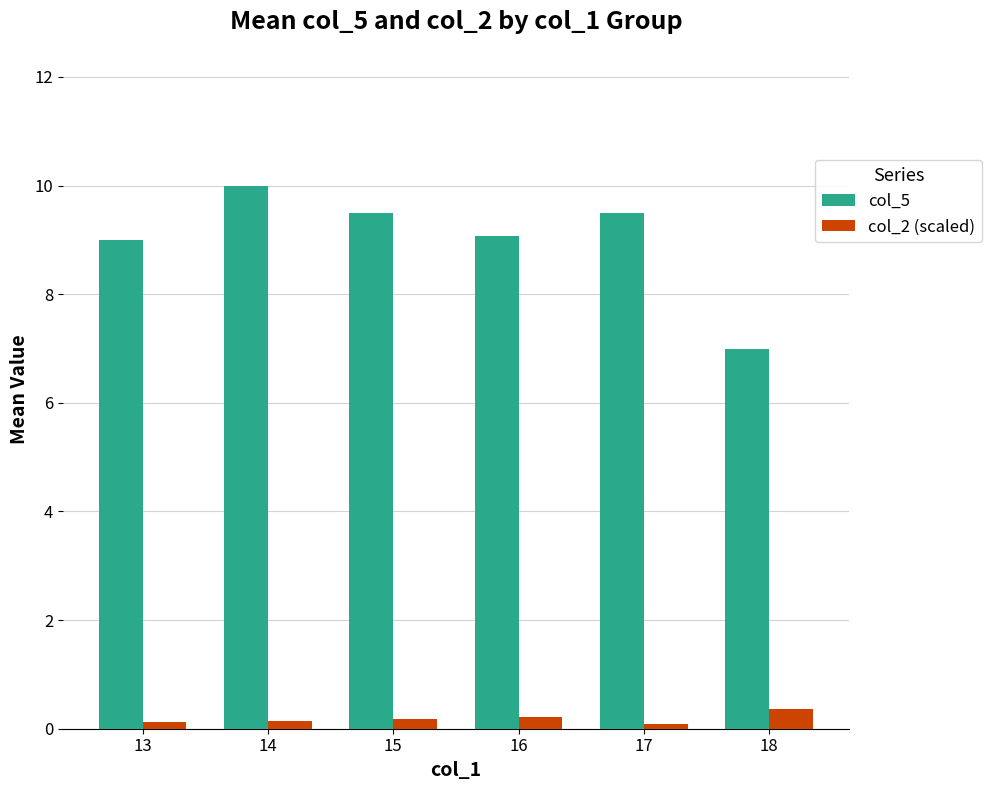

The col_2 (scaled) series shows 0.2 at 16. True or false?

True